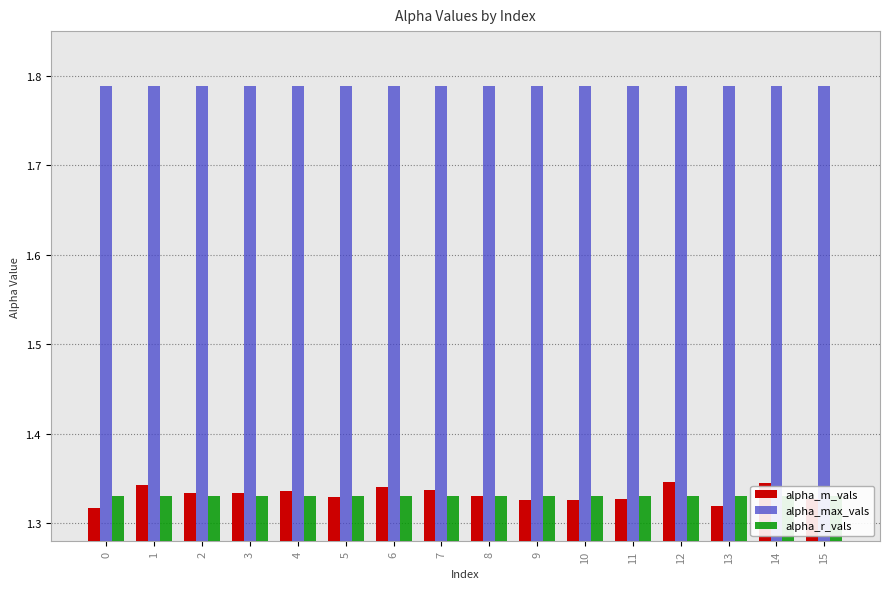

How many groups of bars are there?

16